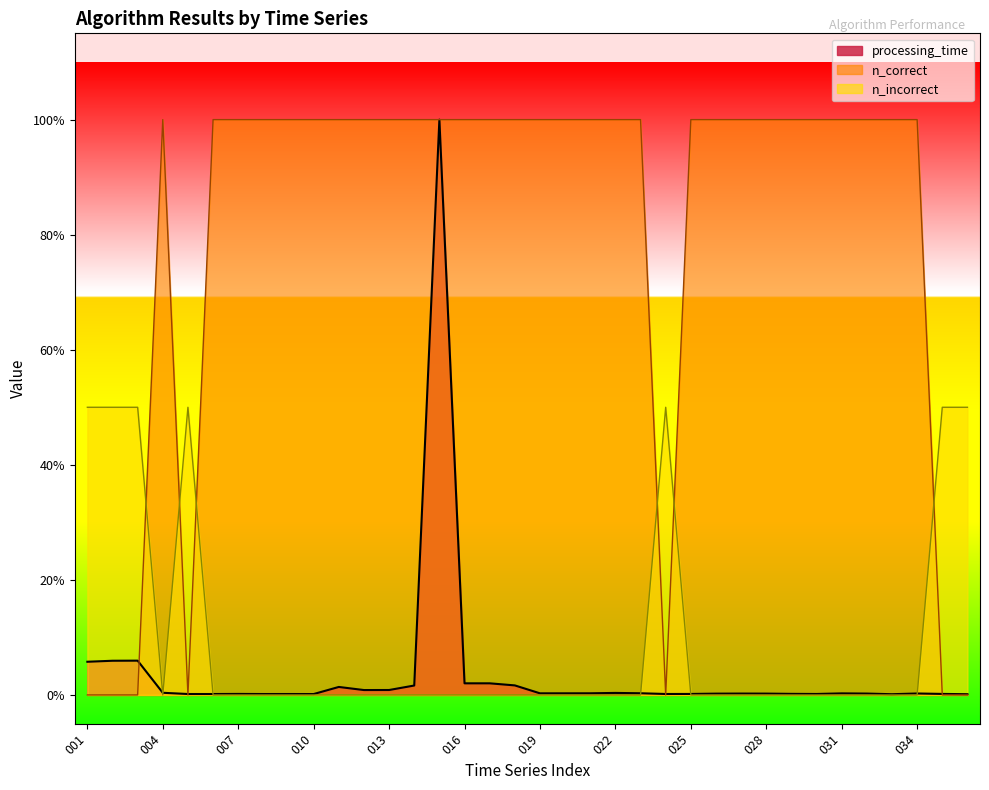

How many interior local peaks does the processing_time series have?

9